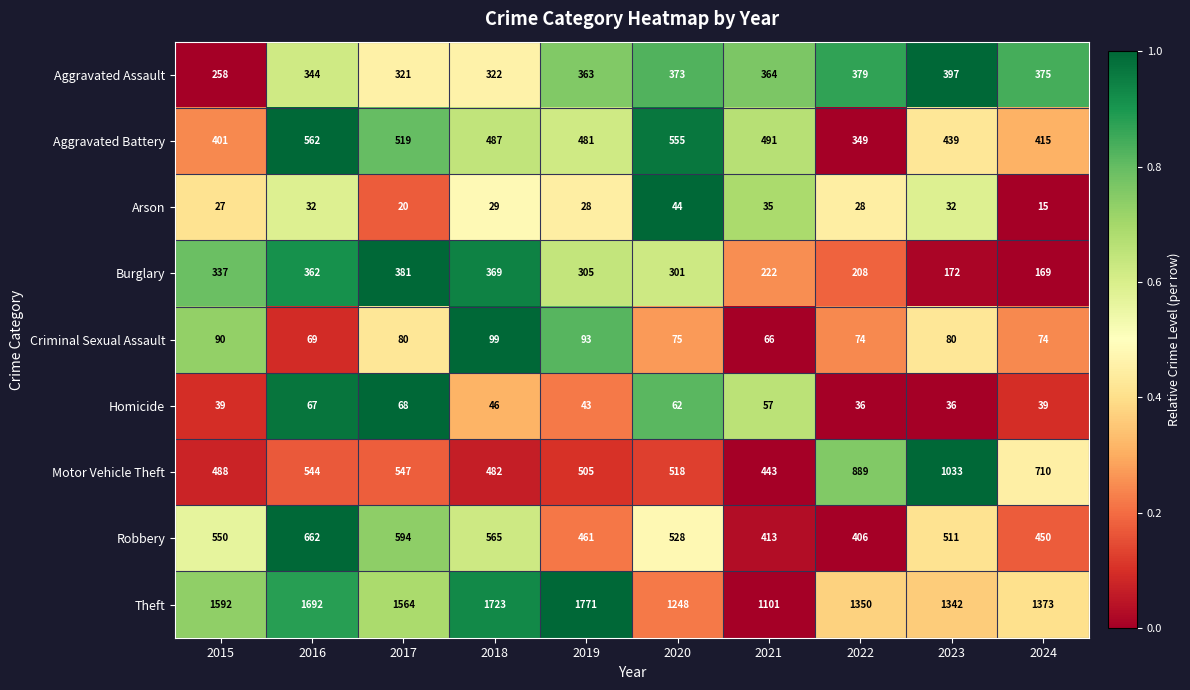

What is the total value across all series at 2016?

4334